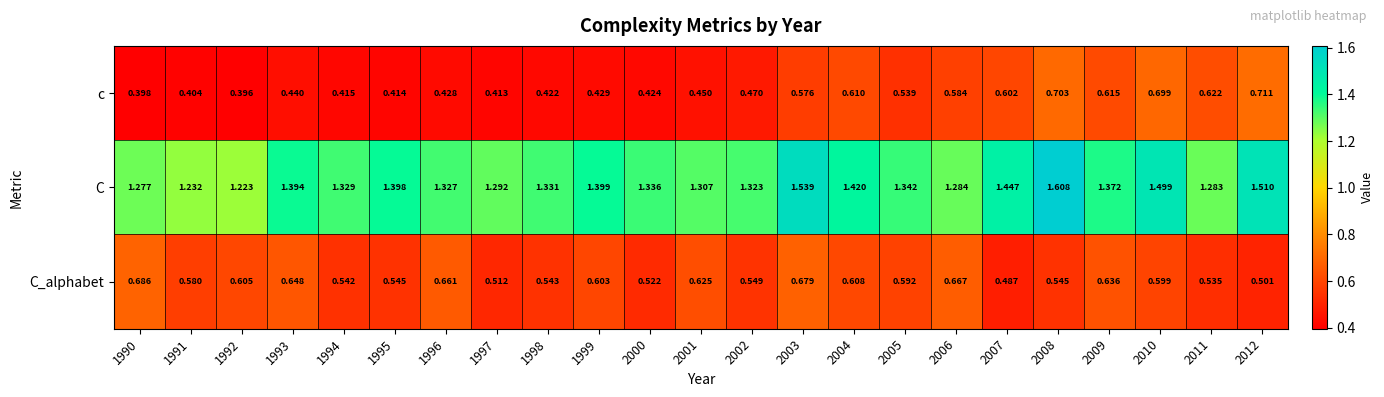

At 2000, list the series in order from smallest to largest.

c, C_alphabet, C